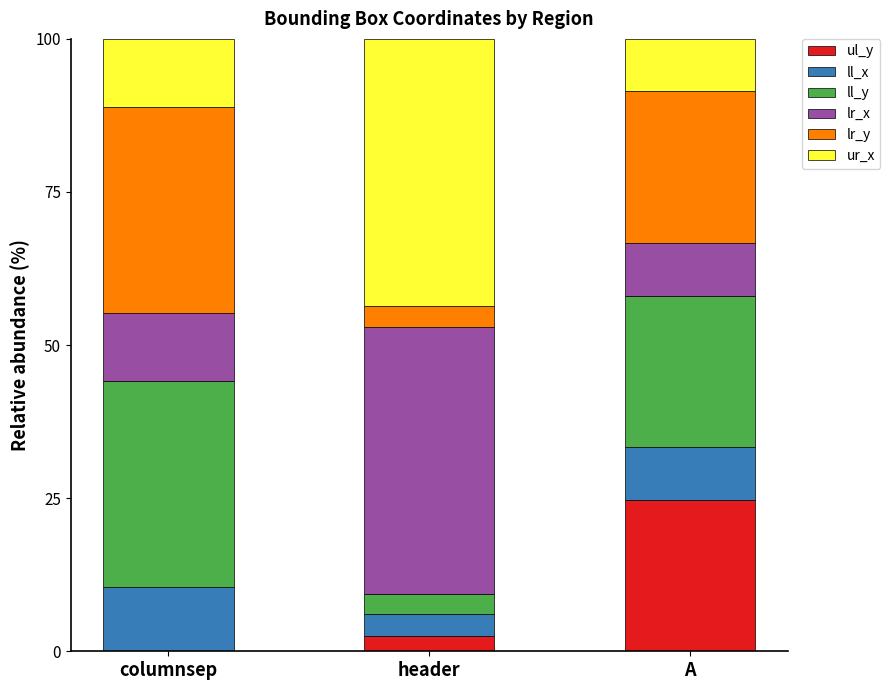

Which category has the highest value in the ul_y series?

A